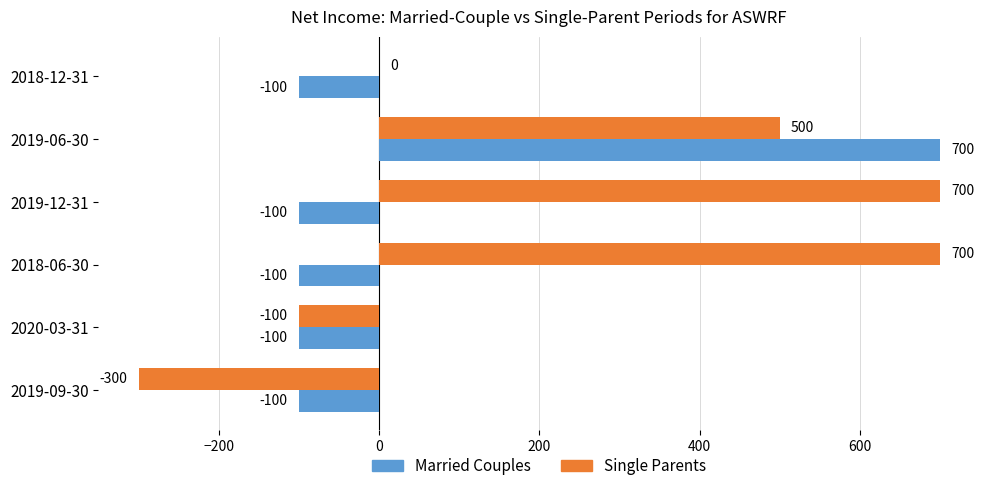

Is it true that Married Couples equals -100 at 2019-12-31?

True